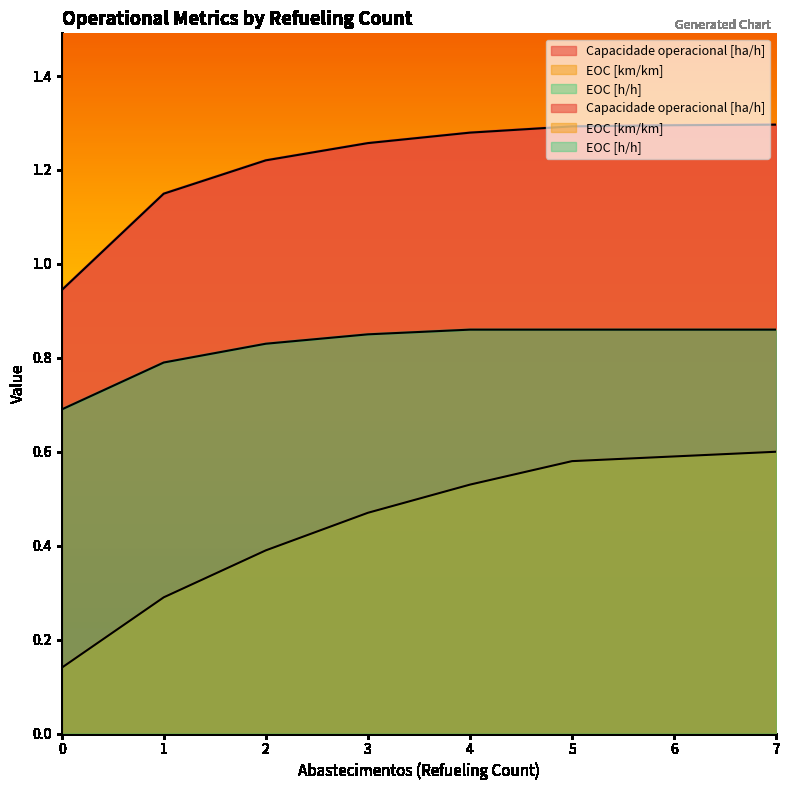

True or false: EOC [km/km] has more than 0 interior local peaks.

False